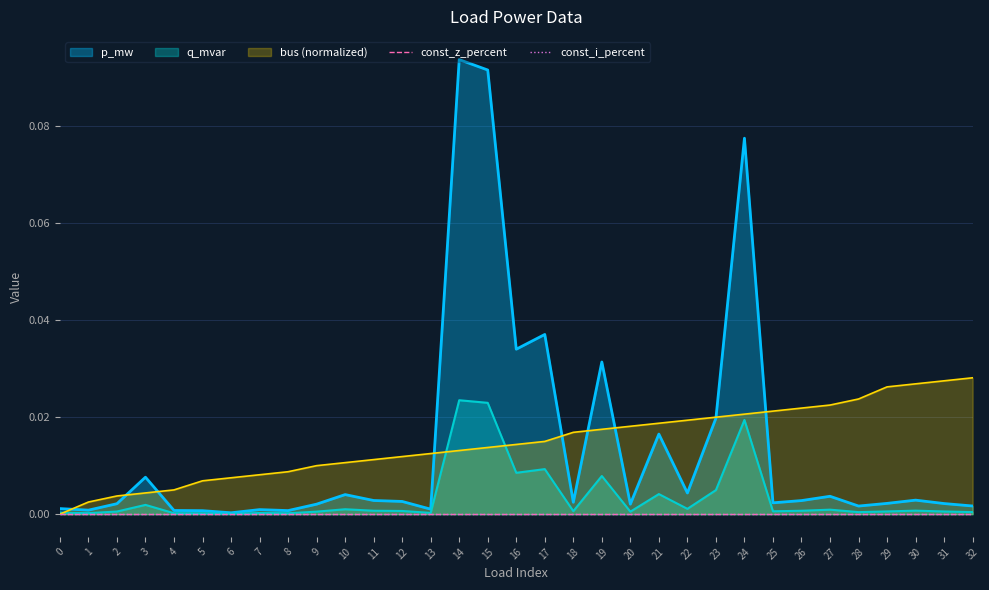

Between 30 and 17, which is larger?

17